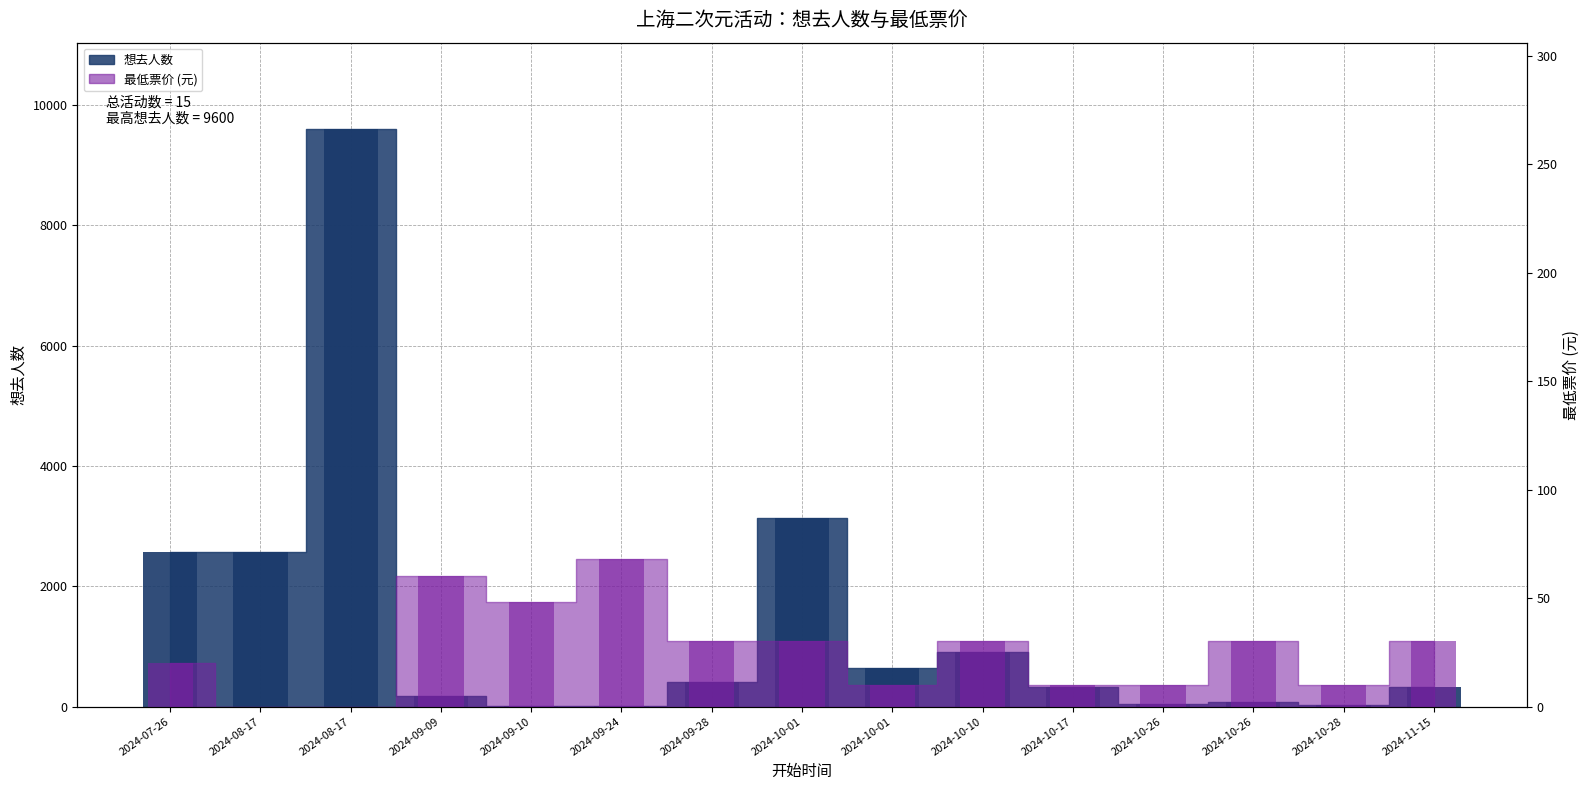

What is the average value of the 想去人数 series?

1390